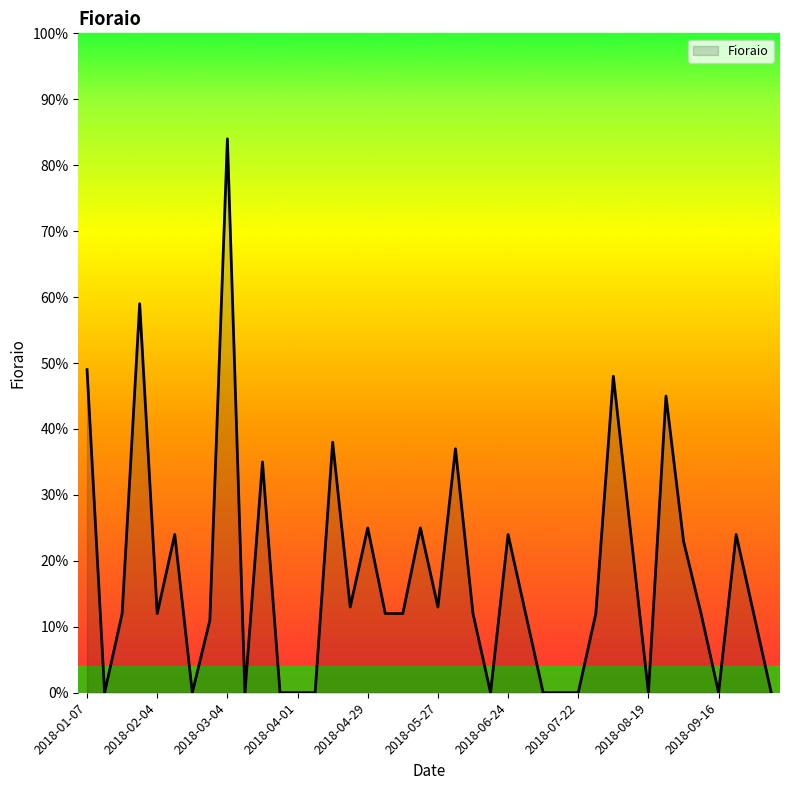

What is the greatest value displayed?

84